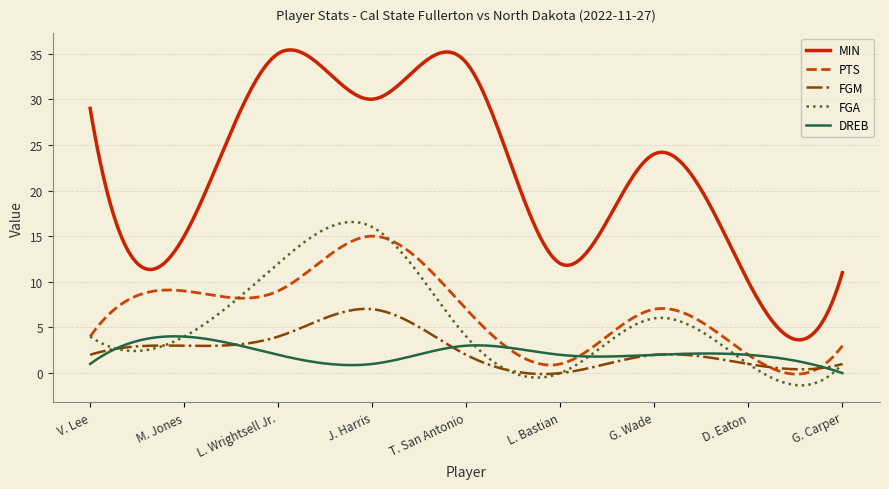

How many intersections are there between DREB and FGA?

6